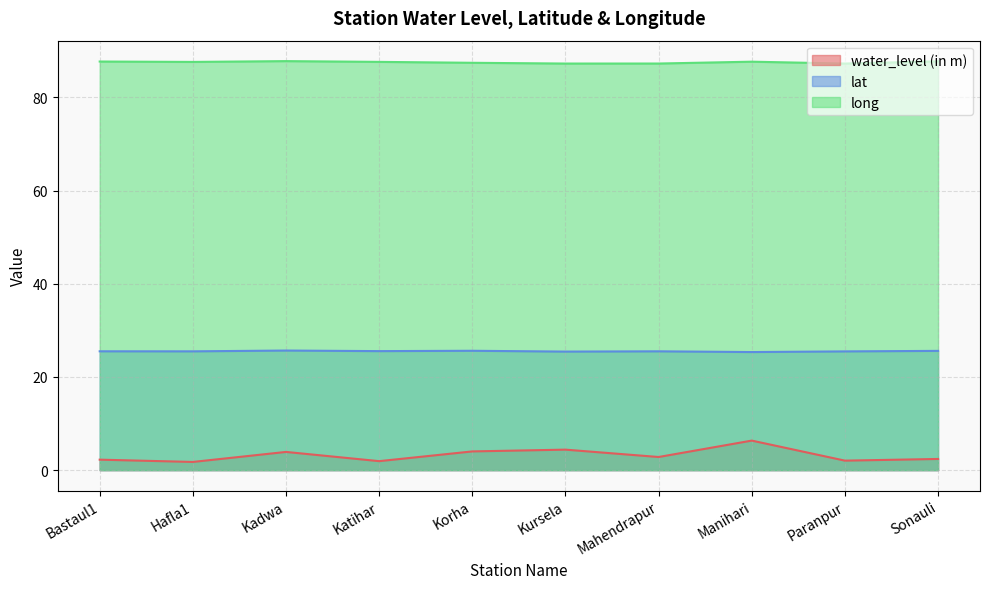

Which label corresponds to the largest value in the chart?

Kadwa